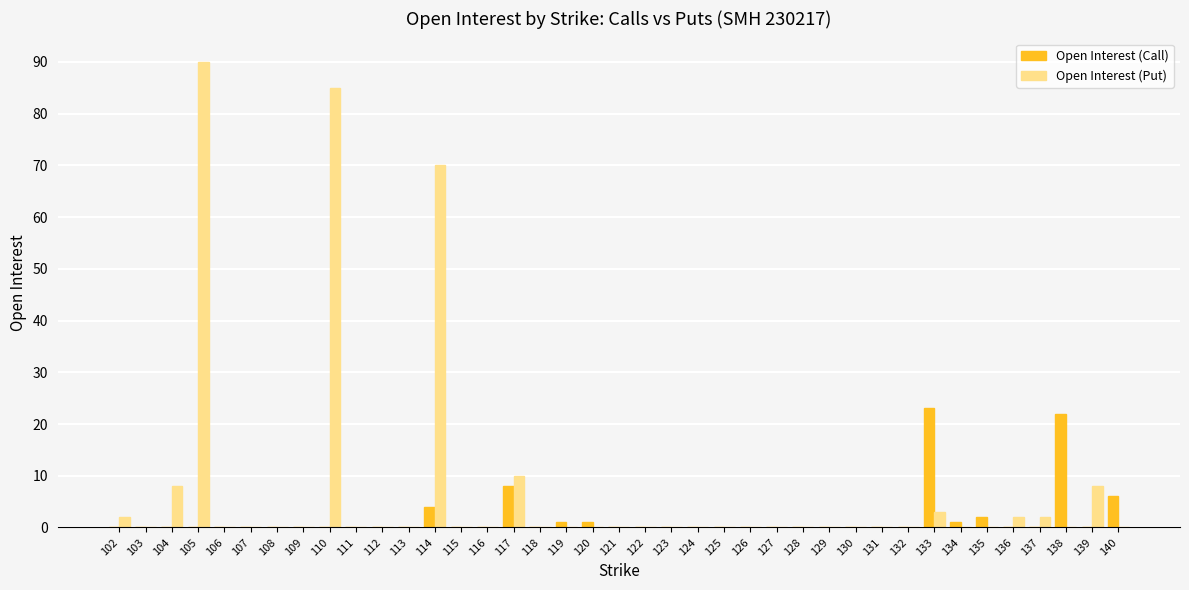

Reading right to left, list all the values displayed in this chart.

Open Interest (Call): 140=6	139=0	138=22	137=0	136=0	135=2	134=1	133=23	132=0	131=0	130=0	129=0	128=0	127=0	126=0	125=0	124=0	123=0	122=0	121=0	120=1	119=1	118=0	117=8	116=0	115=0	114=4	113=0	112=0	111=0	110=0	109=0	108=0	107=0	106=0	105=0	104=0	103=0	102=0
Open Interest (Put): 140=0	139=8	138=0	137=2	136=2	135=0	134=0	133=3	132=0	131=0	130=0	129=0	128=0	127=0	126=0	125=0	124=0	123=0	122=0	121=0	120=0	119=0	118=0	117=10	116=0	115=0	114=70	113=0	112=0	111=0	110=85	109=0	108=0	107=0	106=0	105=90	104=8	103=0	102=2